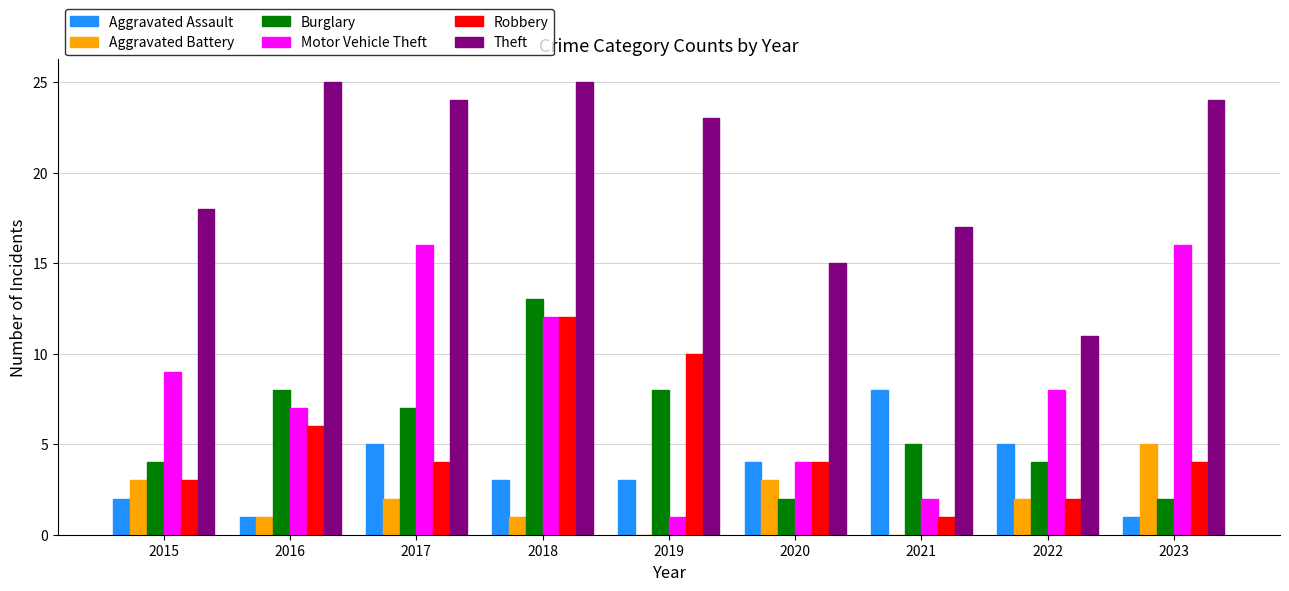

Reading right to left, what are all the values shown in this chart?

Aggravated Assault: 1	5	8	4	3	3	5	1	2
Aggravated Battery: 5	2	0	3	0	1	2	1	3
Burglary: 2	4	5	2	8	13	7	8	4
Motor Vehicle Theft: 16	8	2	4	1	12	16	7	9
Robbery: 4	2	1	4	10	12	4	6	3
Theft: 24	11	17	15	23	25	24	25	18